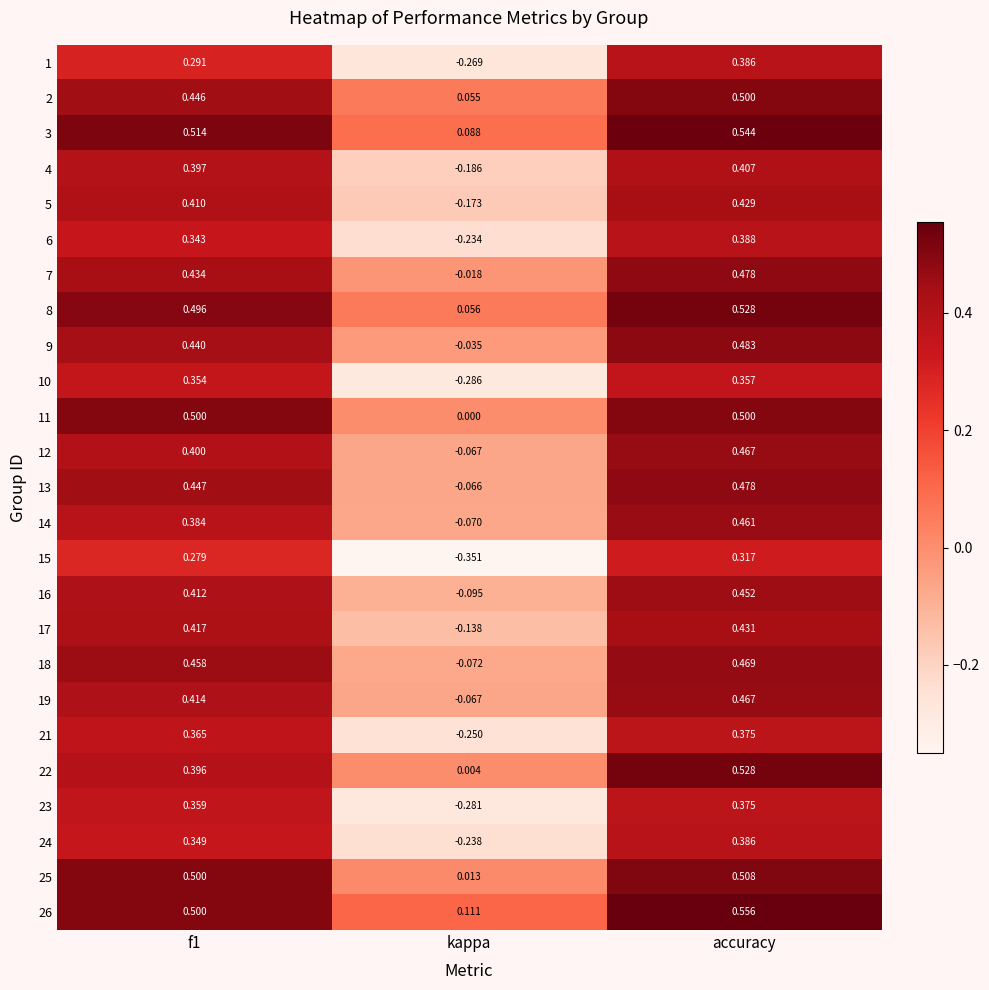

Which label corresponds to the smallest value in the chart?

kappa